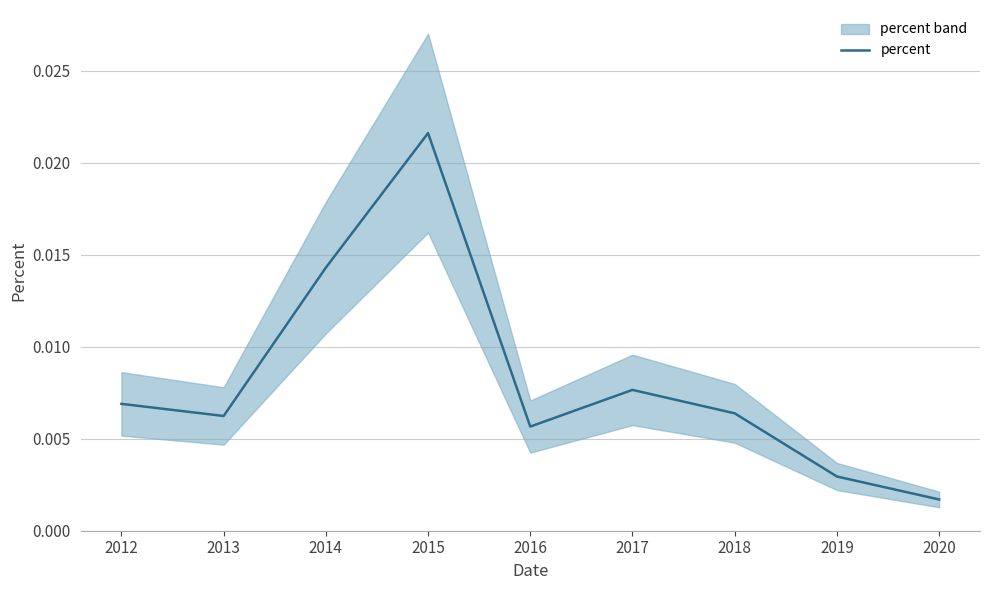

Which category has the highest value across all series?

2015